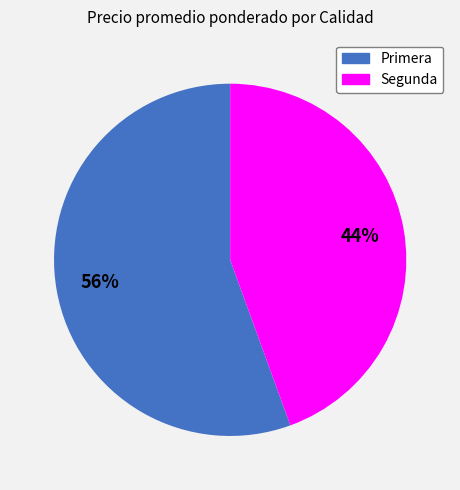

Do Primera and Segunda together represent more than half of the pie?

Yes